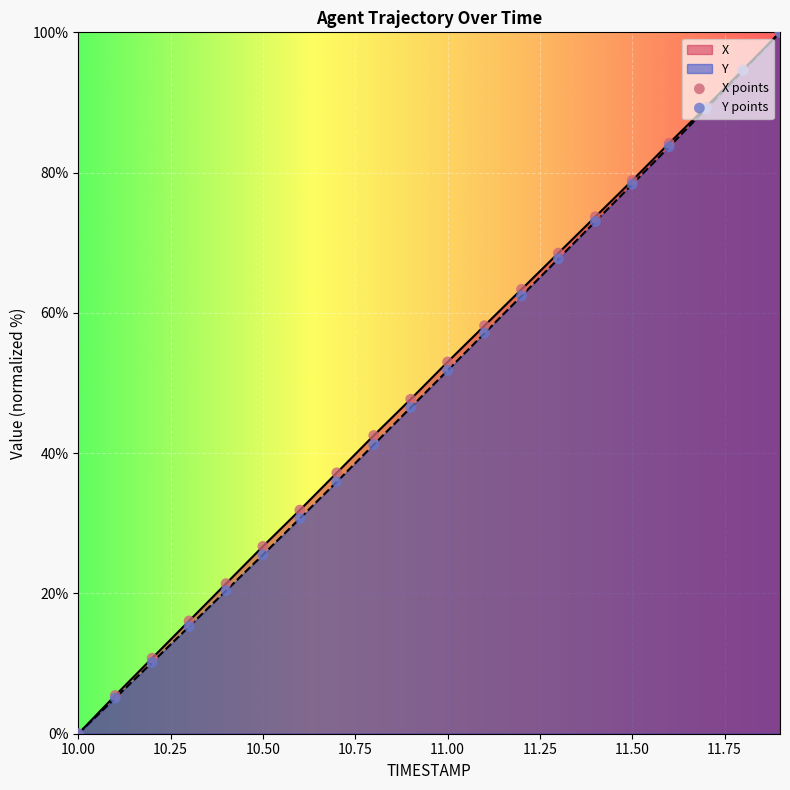

Is the value of Y at 10.6 greater than the value of X at 10.5?

Yes